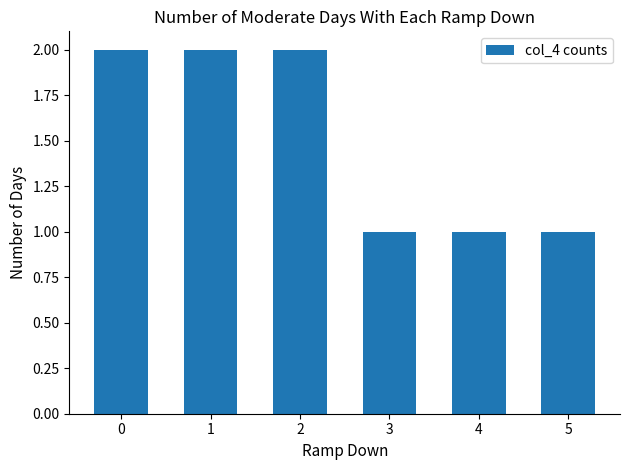

What is the difference between the values at 3 and 2?

1